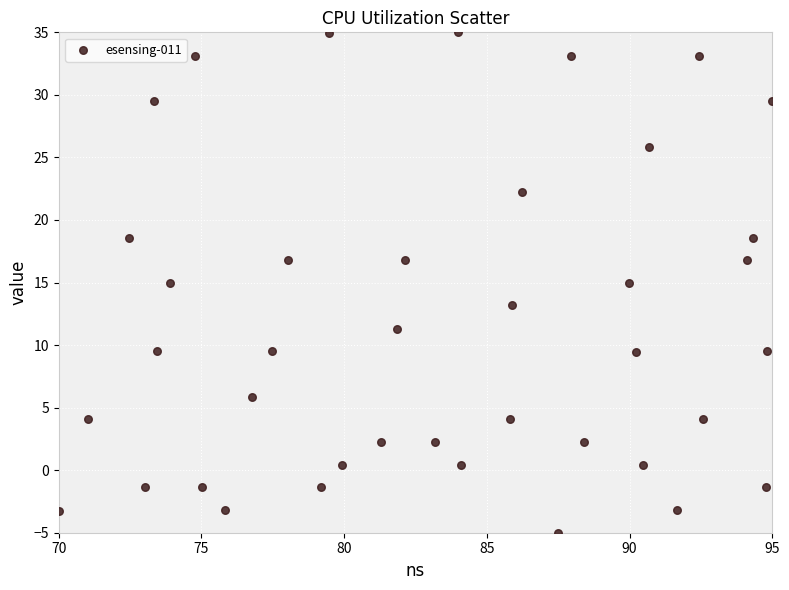

What is the range of Y values (max minus min)?

40.0